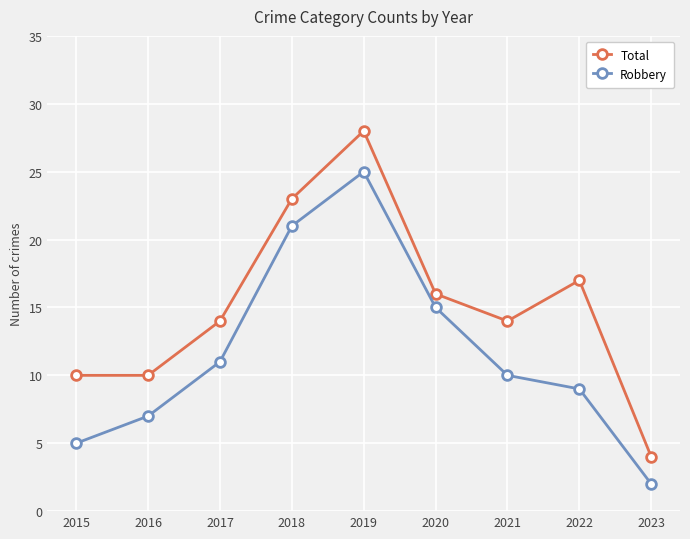

How many distinct data groups are displayed?

2